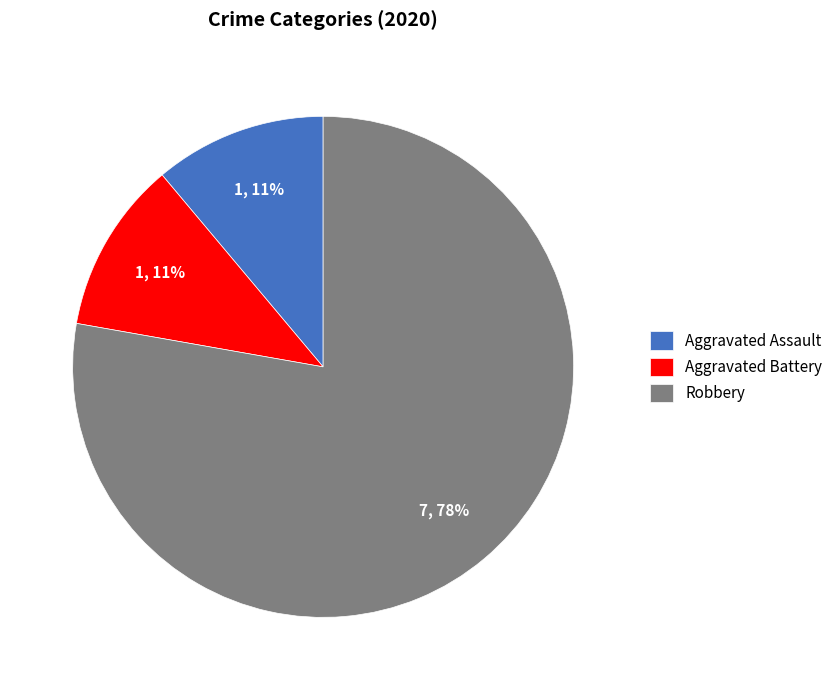

The Aggravated Battery slice represents 23% of the pie. True or false?

False